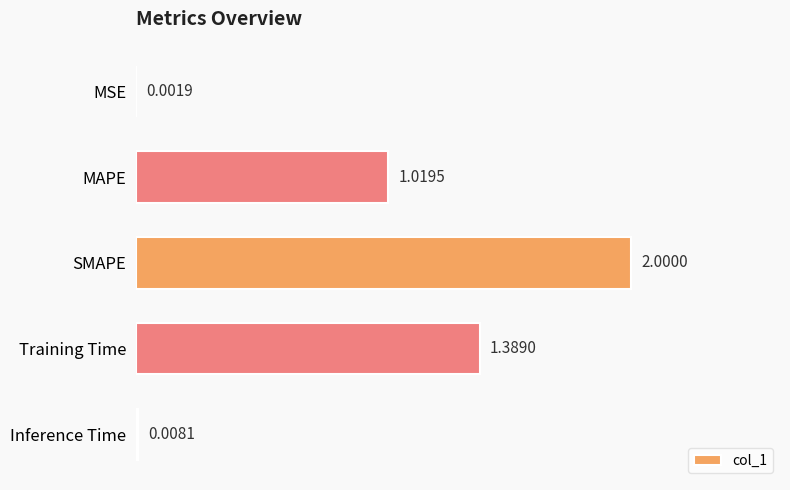

At which label is the value closest to 1?

MAPE